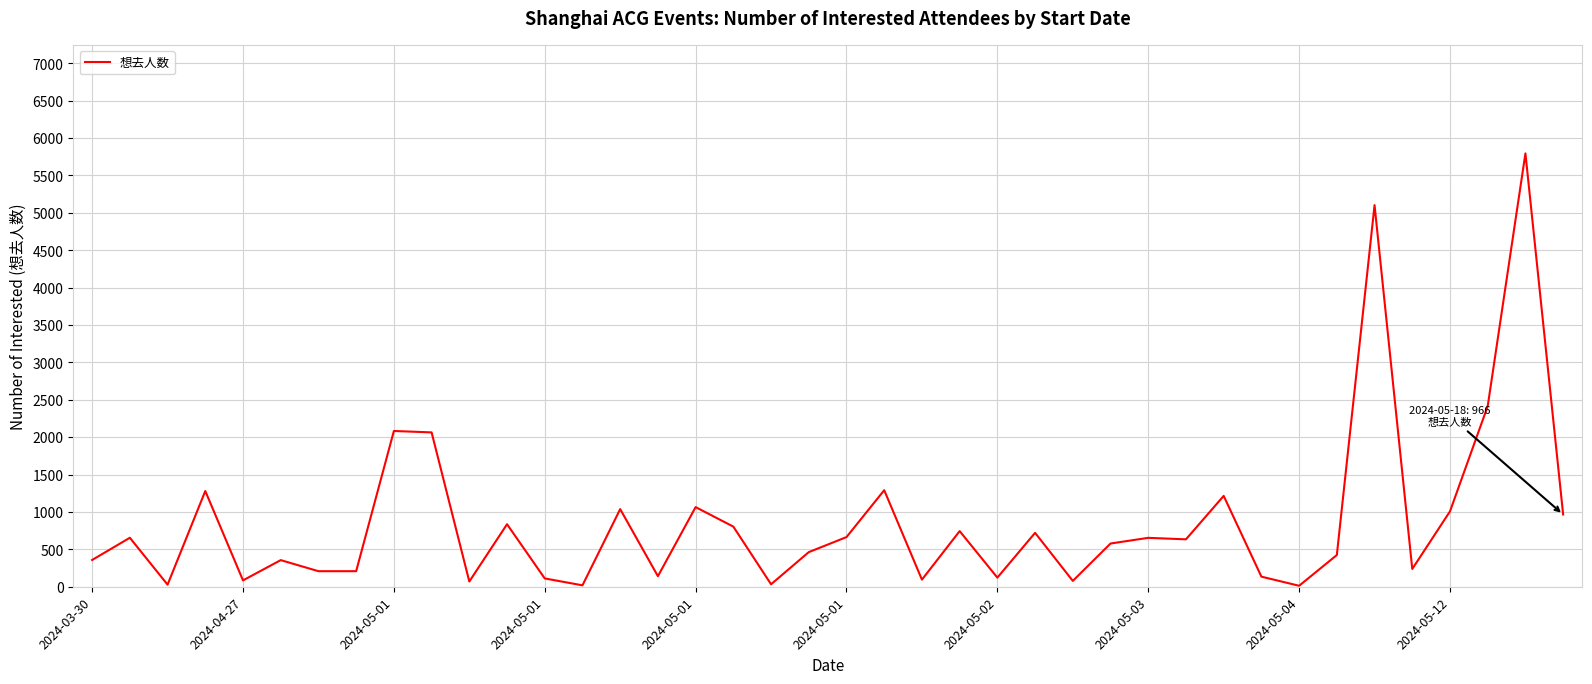

Reading left to right, what are all the values shown in this chart?

358	655	28	1280	85	356	208	208	2083	2064	70	836	111	19	1038	141	1065	804	33	463	664	1291	95	744	122	721	78	578	654	634	1215	135	13	424	5103	238	1008	2415	5795	966